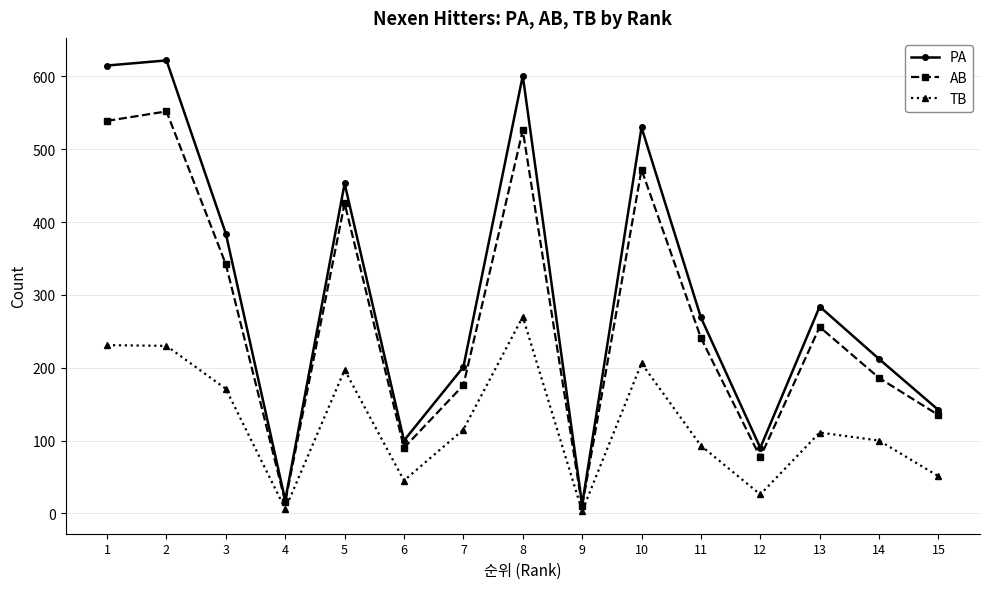

At which category does the chart reach its peak across all series?

2